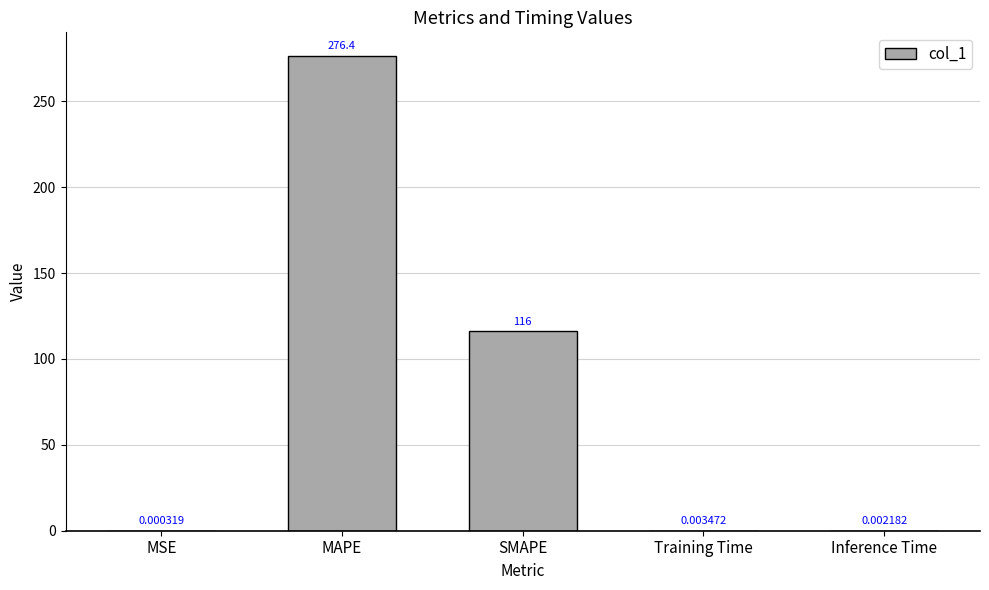

Where is the data nearest to the value 138?

SMAPE